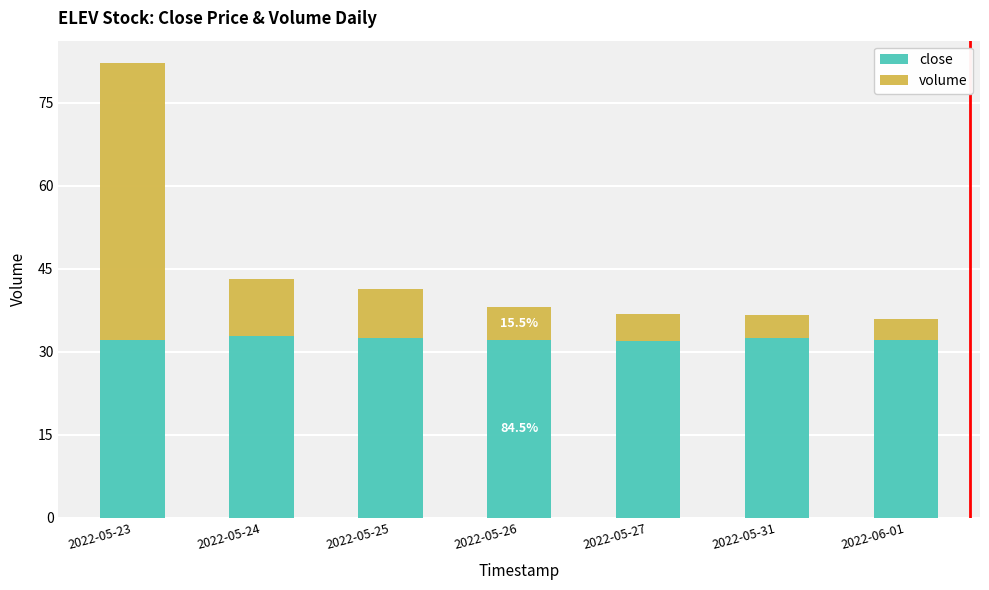

The value of close at 2022-05-26 is 32.2. True or false?

True